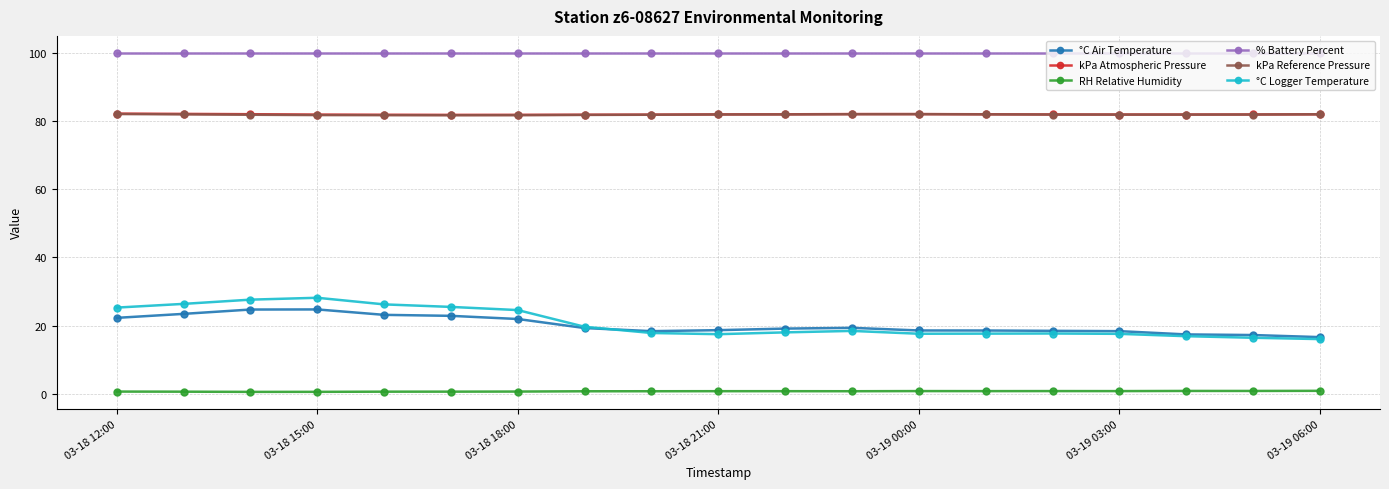

True or false: kPa Reference Pressure and °C Logger Temperature cross at least once.

False